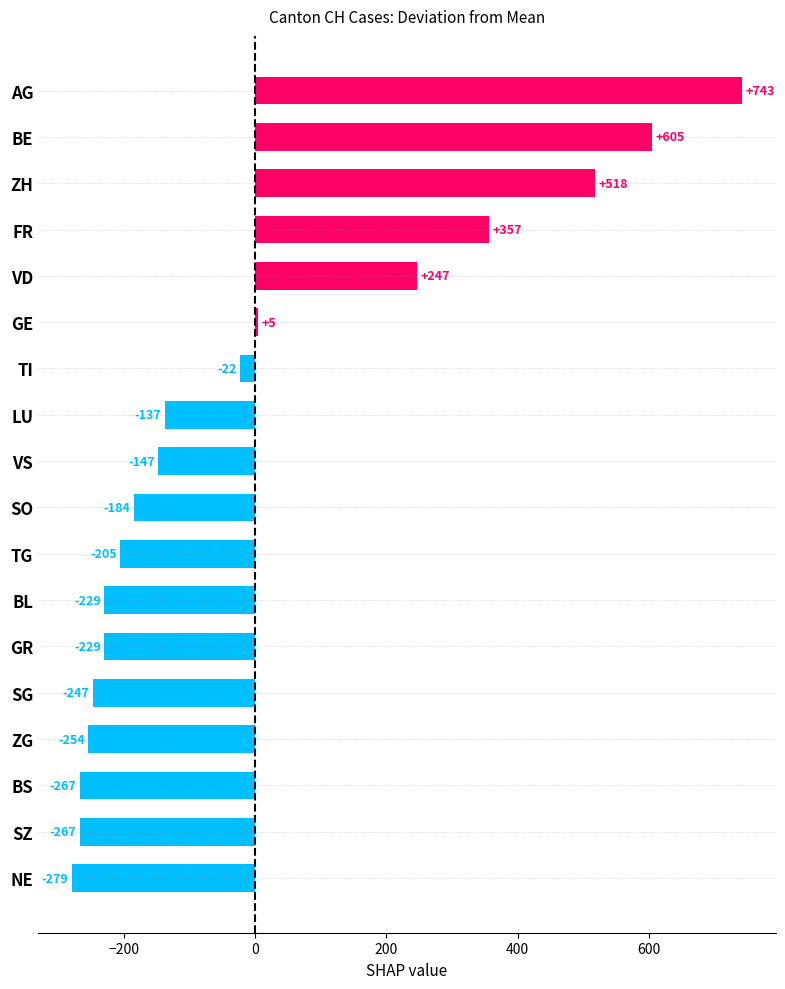

How many categories are shown in the chart?

18